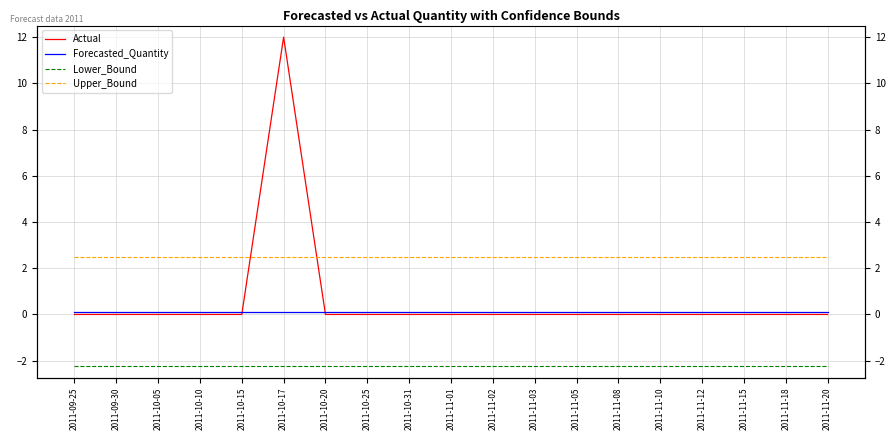

Reading left to right, transcribe all the data shown in this chart.

Actual: 2011-09-25=0.0	2011-09-30=0.0	2011-10-05=0.0	2011-10-10=0.0	2011-10-15=0.0	2011-10-17=12.0	2011-10-20=0.0	2011-10-25=0.0	2011-10-31=0.0	2011-11-01=0.0	2011-11-02=0.0	2011-11-03=0.0	2011-11-05=0.0	2011-11-08=0.0	2011-11-10=0.0	2011-11-12=0.0	2011-11-15=0.0	2011-11-18=0.0	2011-11-20=0.0
Forecasted_Quantity: 2011-09-25=0.1	2011-09-30=0.1	2011-10-05=0.1	2011-10-10=0.1	2011-10-15=0.1	2011-10-17=0.1	2011-10-20=0.1	2011-10-25=0.1	2011-10-31=0.1	2011-11-01=0.1	2011-11-02=0.1	2011-11-03=0.1	2011-11-05=0.1	2011-11-08=0.1	2011-11-10=0.1	2011-11-12=0.1	2011-11-15=0.1	2011-11-18=0.1	2011-11-20=0.1
Lower_Bound: 2011-09-25=-2.2	2011-09-30=-2.2	2011-10-05=-2.2	2011-10-10=-2.2	2011-10-15=-2.2	2011-10-17=-2.2	2011-10-20=-2.2	2011-10-25=-2.2	2011-10-31=-2.2	2011-11-01=-2.2	2011-11-02=-2.2	2011-11-03=-2.2	2011-11-05=-2.2	2011-11-08=-2.2	2011-11-10=-2.2	2011-11-12=-2.2	2011-11-15=-2.2	2011-11-18=-2.2	2011-11-20=-2.2
Upper_Bound: 2011-09-25=2.5	2011-09-30=2.5	2011-10-05=2.5	2011-10-10=2.5	2011-10-15=2.5	2011-10-17=2.5	2011-10-20=2.5	2011-10-25=2.5	2011-10-31=2.5	2011-11-01=2.5	2011-11-02=2.5	2011-11-03=2.5	2011-11-05=2.5	2011-11-08=2.5	2011-11-10=2.5	2011-11-12=2.5	2011-11-15=2.5	2011-11-18=2.5	2011-11-20=2.5